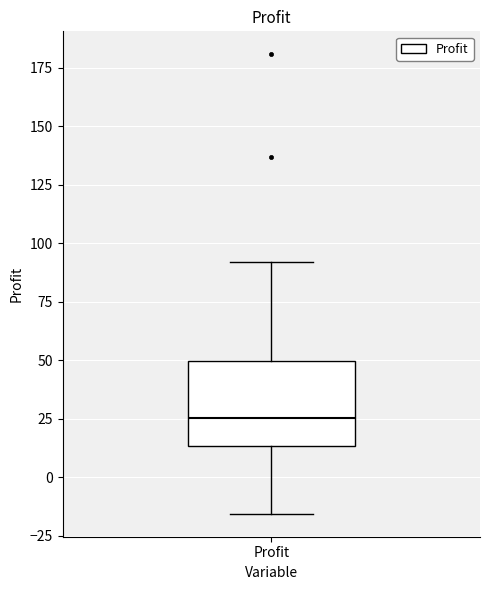

Read this box plot against the y-axis: the position of the median line, the range covered by the box, and the ends of both whiskers. The values are not printed on the chart, so give them approximately, as read against the axis.

median 25, box 15 to 50, whiskers -15 to 90